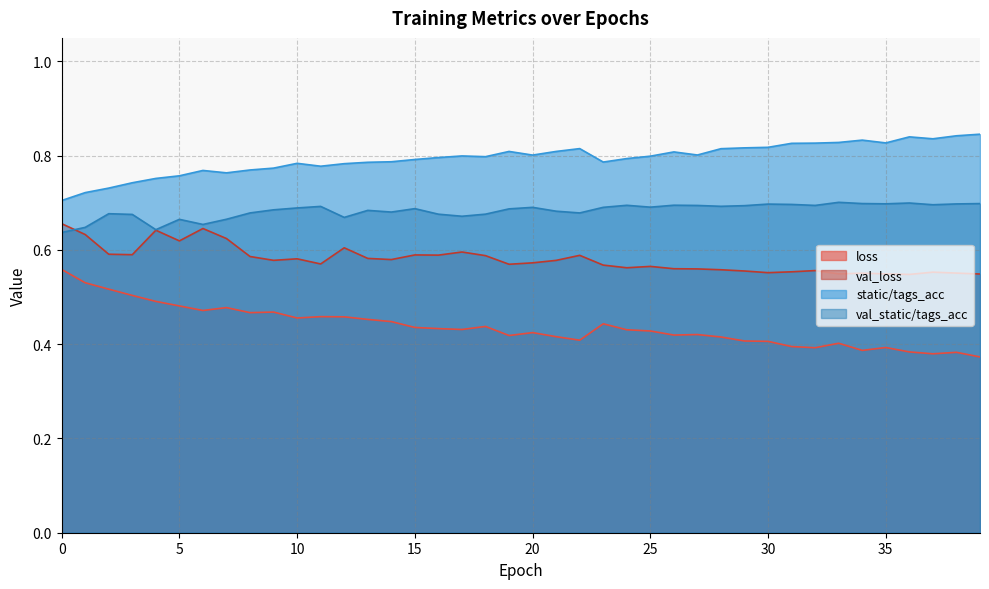

List the labels in order of val_loss value, smallest first.

36, 39, 33, 35, 34, 38, 30, 37, 31, 29, 32, 28, 27, 26, 24, 25, 23, 19, 11, 20, 21, 9, 14, 10, 13, 8, 18, 22, 16, 15, 3, 2, 17, 12, 5, 7, 1, 4, 6, 0